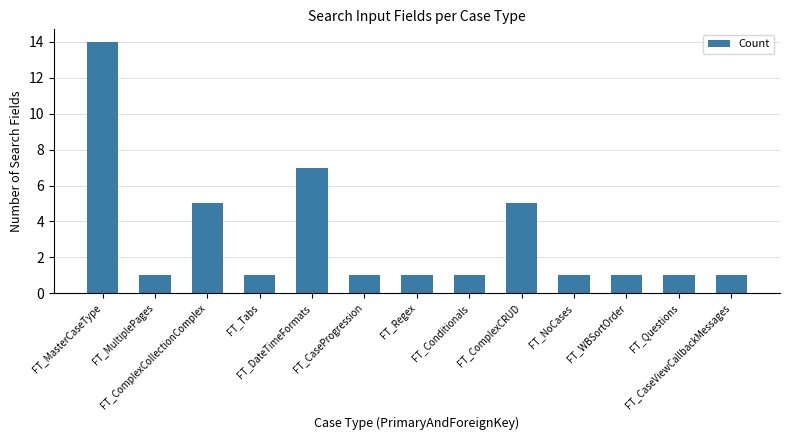

What is the label of the 1st bar from the right?

FT_CaseViewCallbackMessages